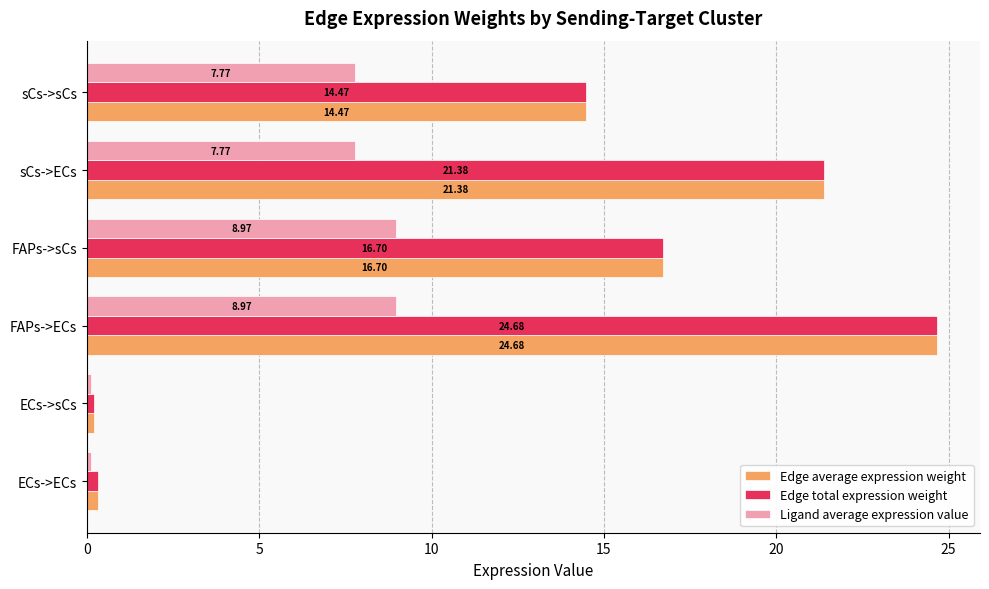

At which label does Edge total expression weight reach its minimum?

ECs->sCs